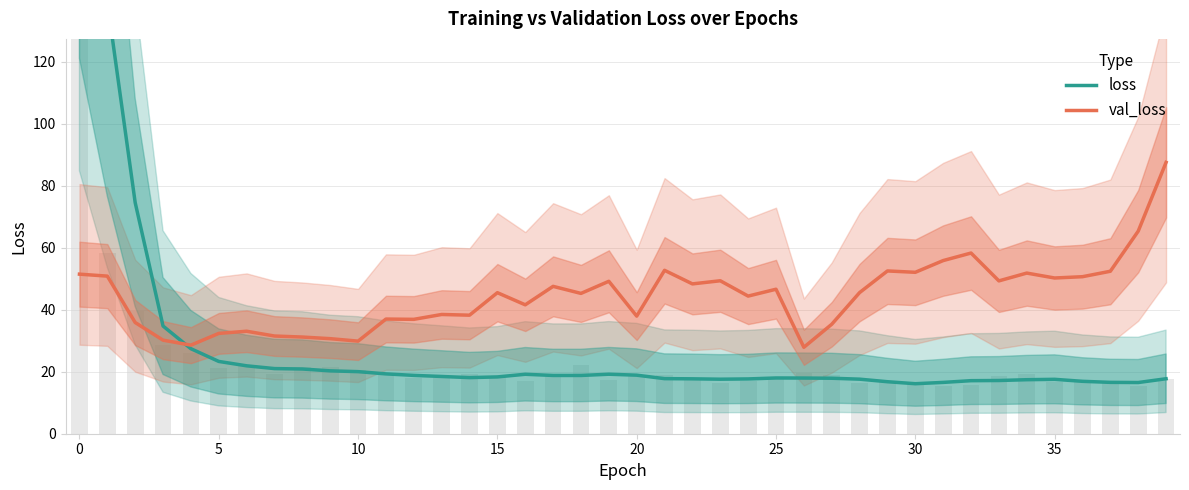

What is the spread (max minus min) of values at 23?

31.7